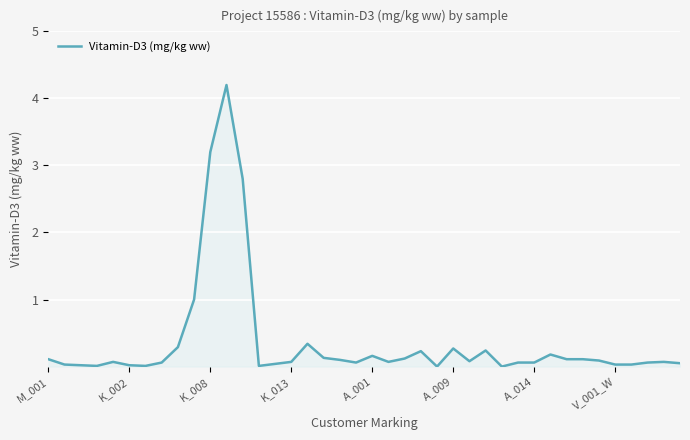

True or false: the data has more than 0 interior local peaks.

True